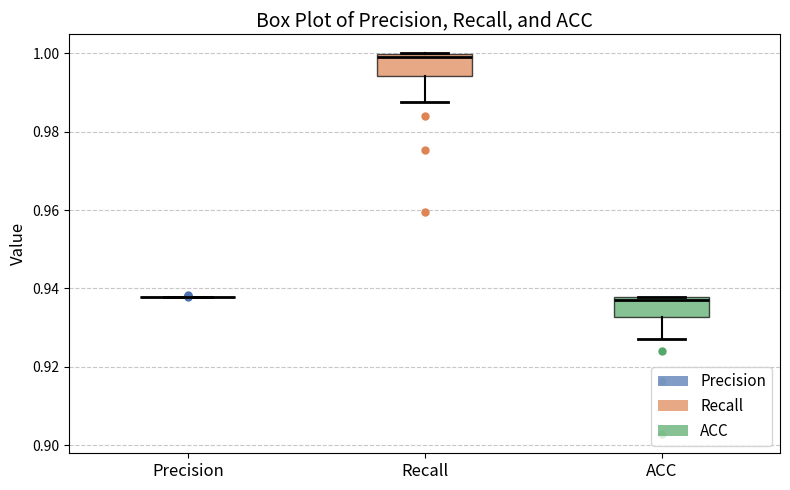

Reading left to right, read every box against the y-axis: the position of its median line, the range the box covers, and the ends of its whiskers. The values are not printed on the chart, so give them approximately, as read against the axis.

Precision: box collapsed to a line at 0.938, whiskers 0.938 to 0.938
Recall: median 1.000 (just below the box's upper edge), box 0.994 to 1.000, whiskers 0.988 to 1.000
ACC: median 0.938, box 0.932 to 0.938, whiskers 0.928 to 0.938